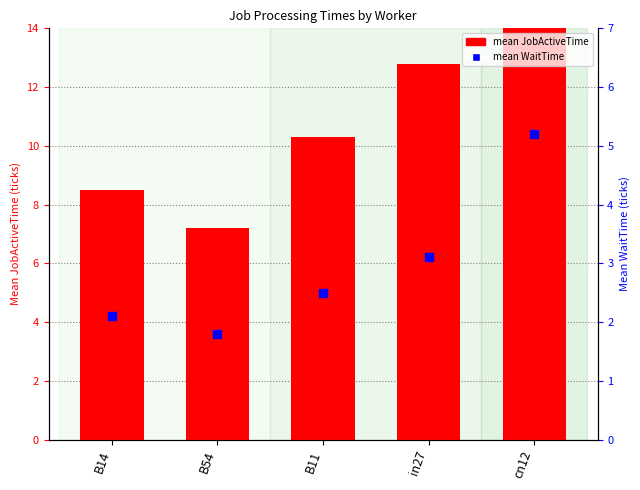

Which series reaches the minimum Y coordinate?

mean WaitTime